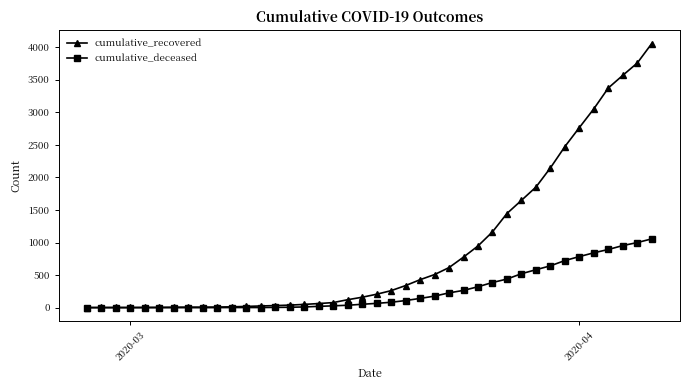

Which series has the widest spread of values?

cumulative_recovered